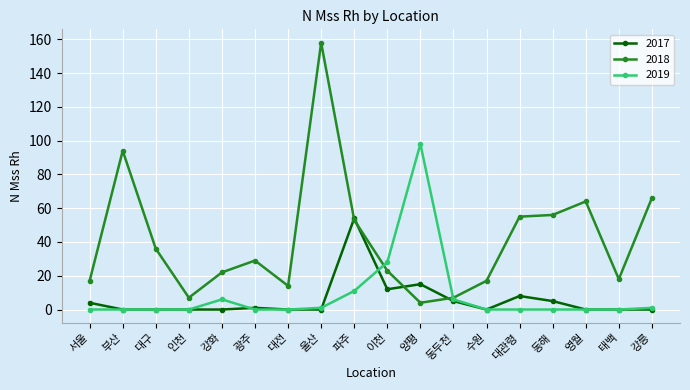

Count the number of data series in this chart.

3